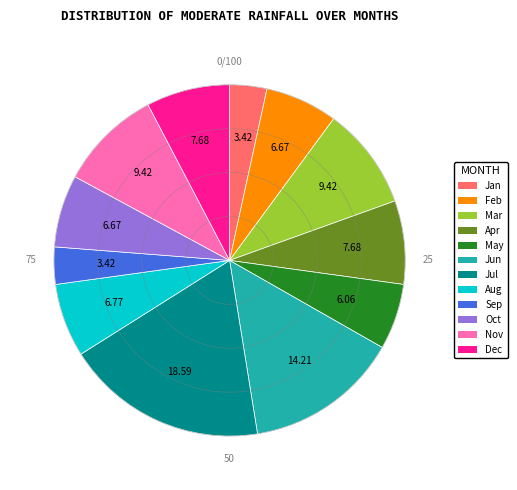

Is there a majority slice in this chart?

No